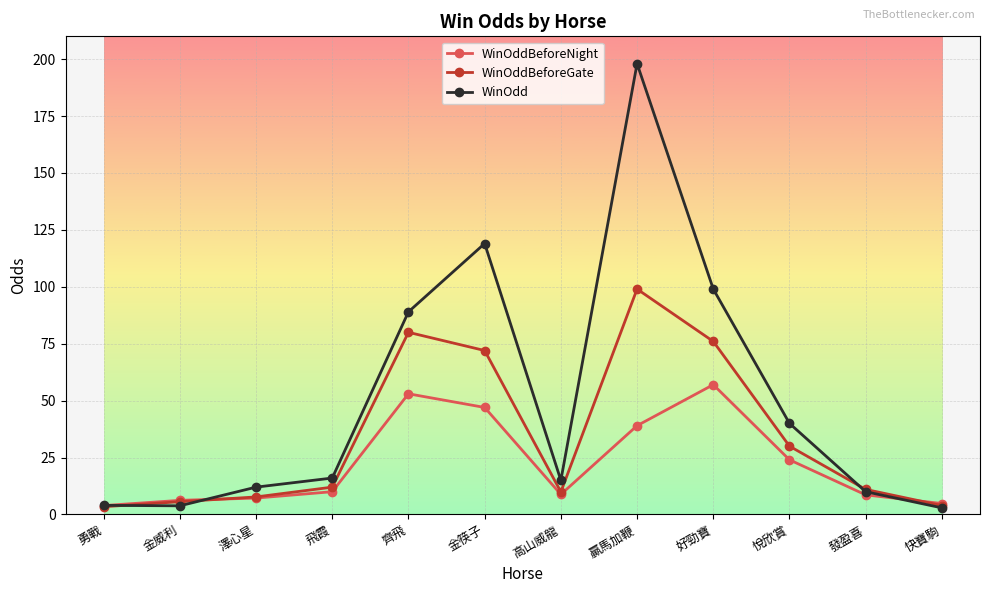

How many interior local valleys does the WinOddBeforeGate series have?

1